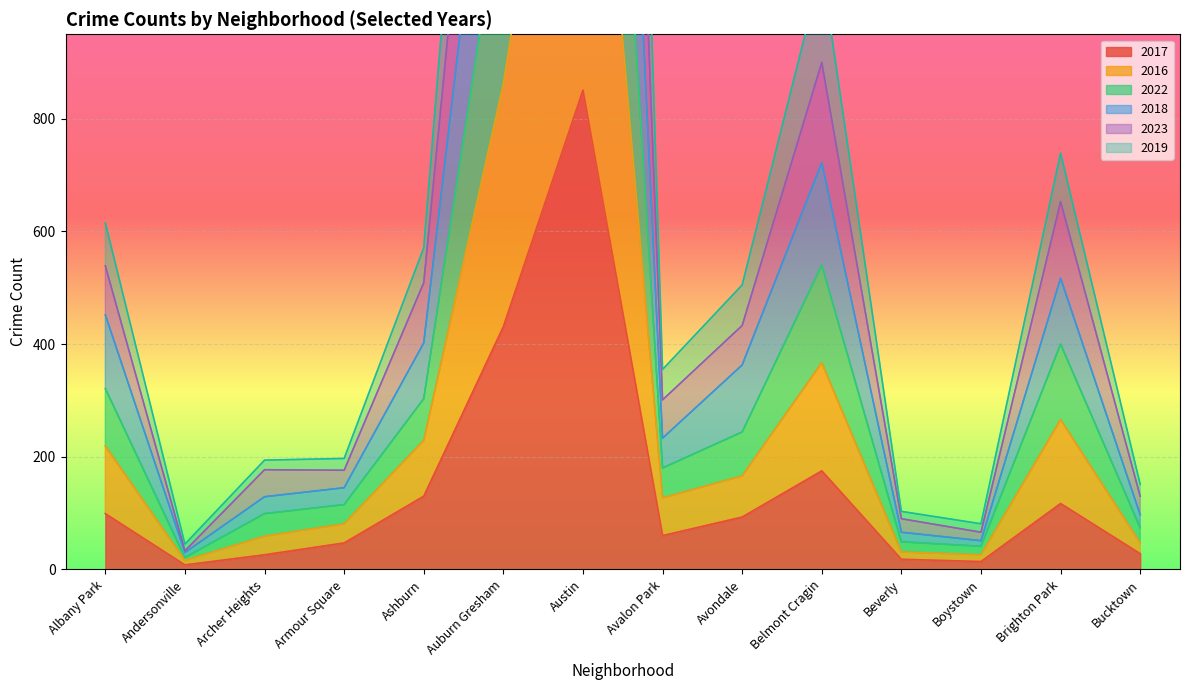

What position from the right is Armour Square?

11